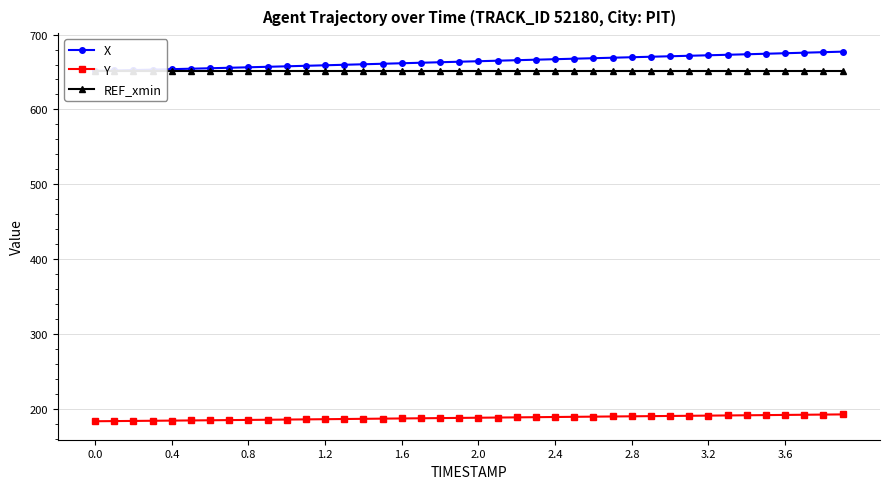

Does the chart have visible grid lines?

Yes